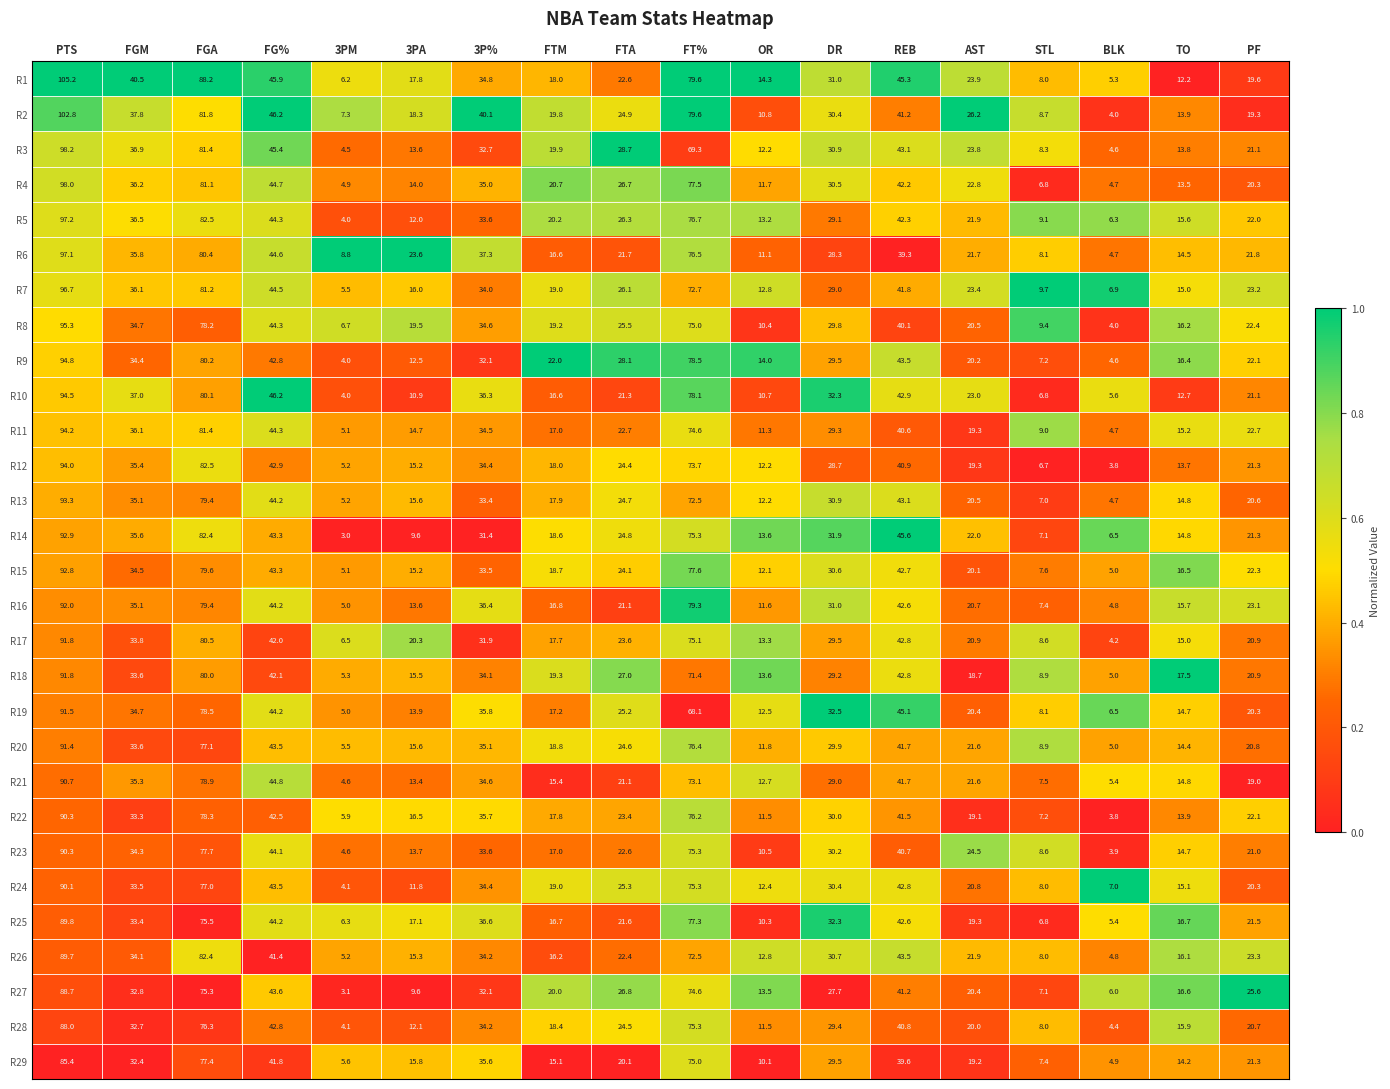

What is the smallest value displayed?

3.0